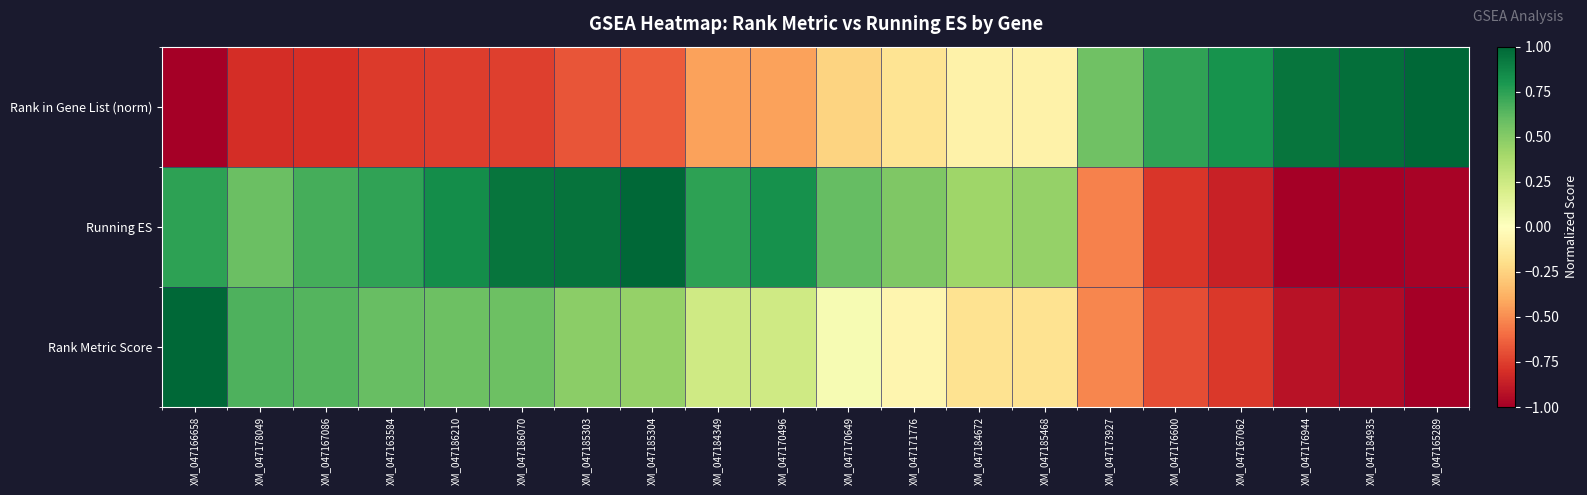

At which category does the chart reach its peak across all series?

XM_047165289